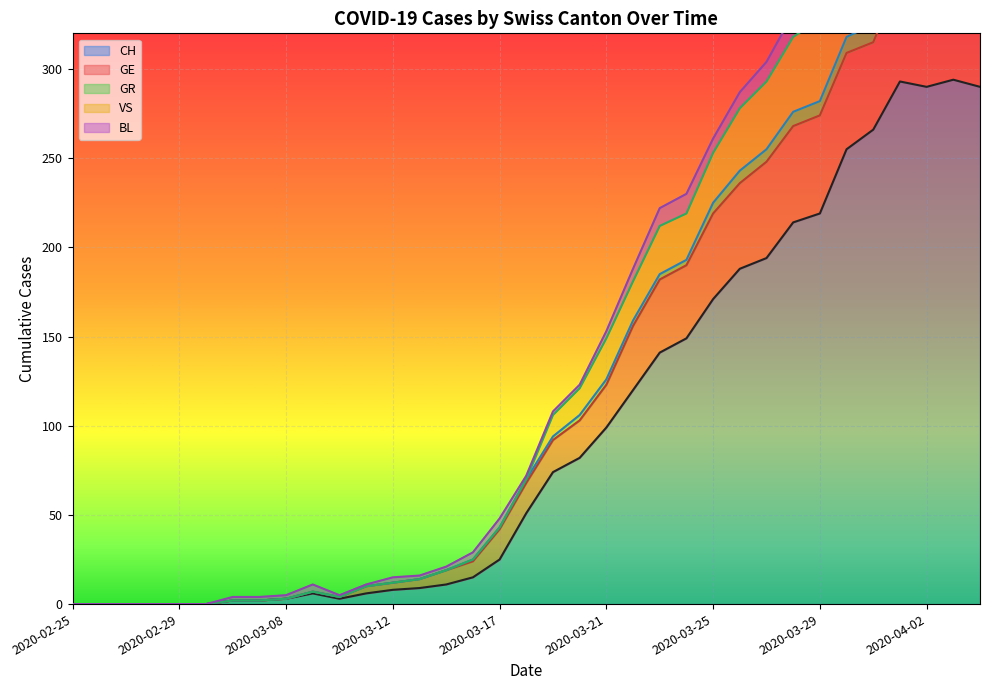

True or false: GR has a value of 650 at 2020-04-03.

False